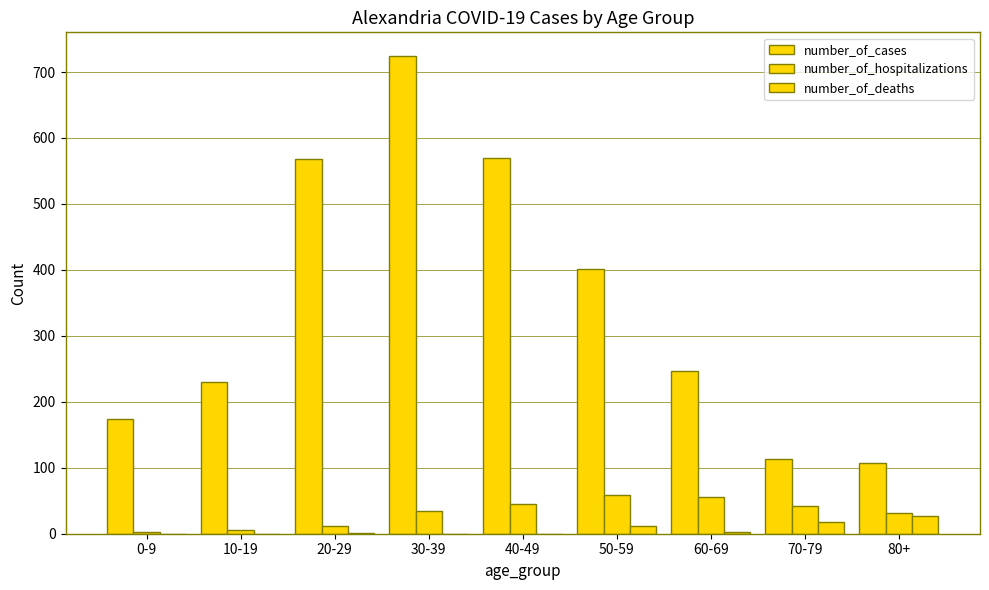

At which category is the sum across all series the highest?

30-39